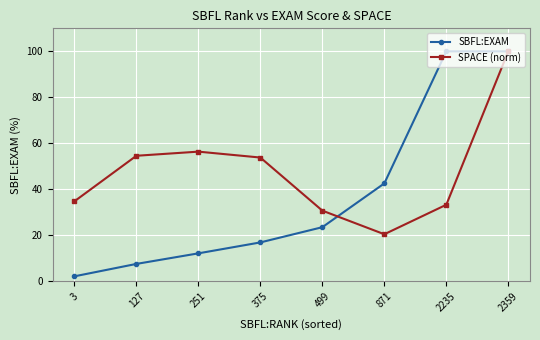

Does the chart display data point markers on the line(s)?

Yes